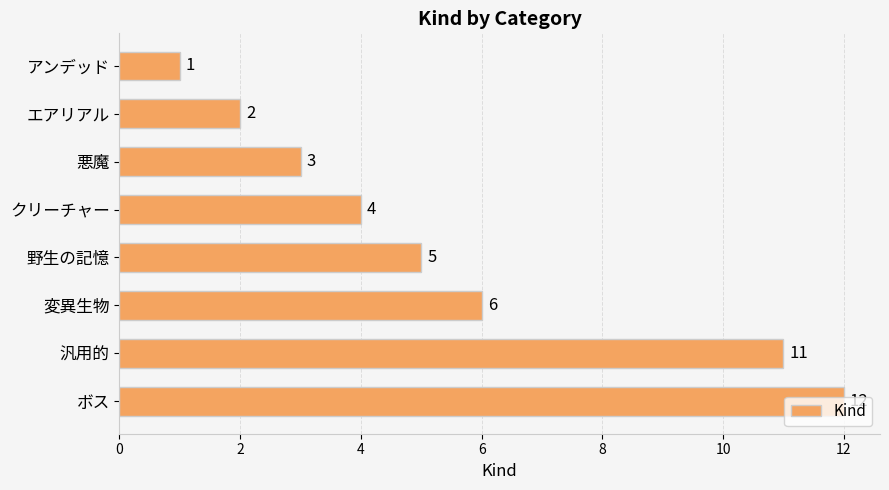

How many data points are less than 5?

4